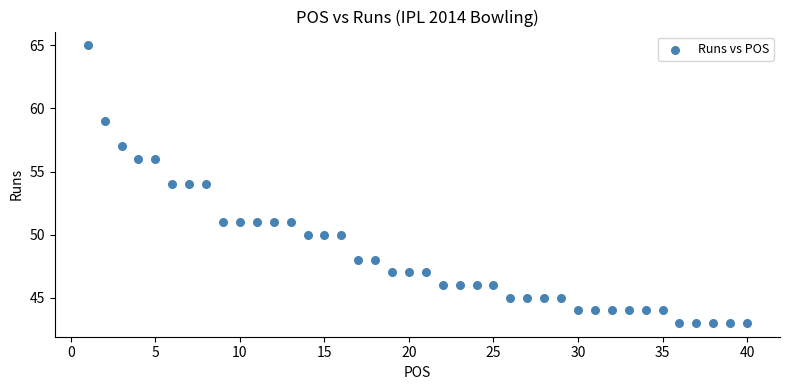

What is the range of Y values (max minus min)?

22